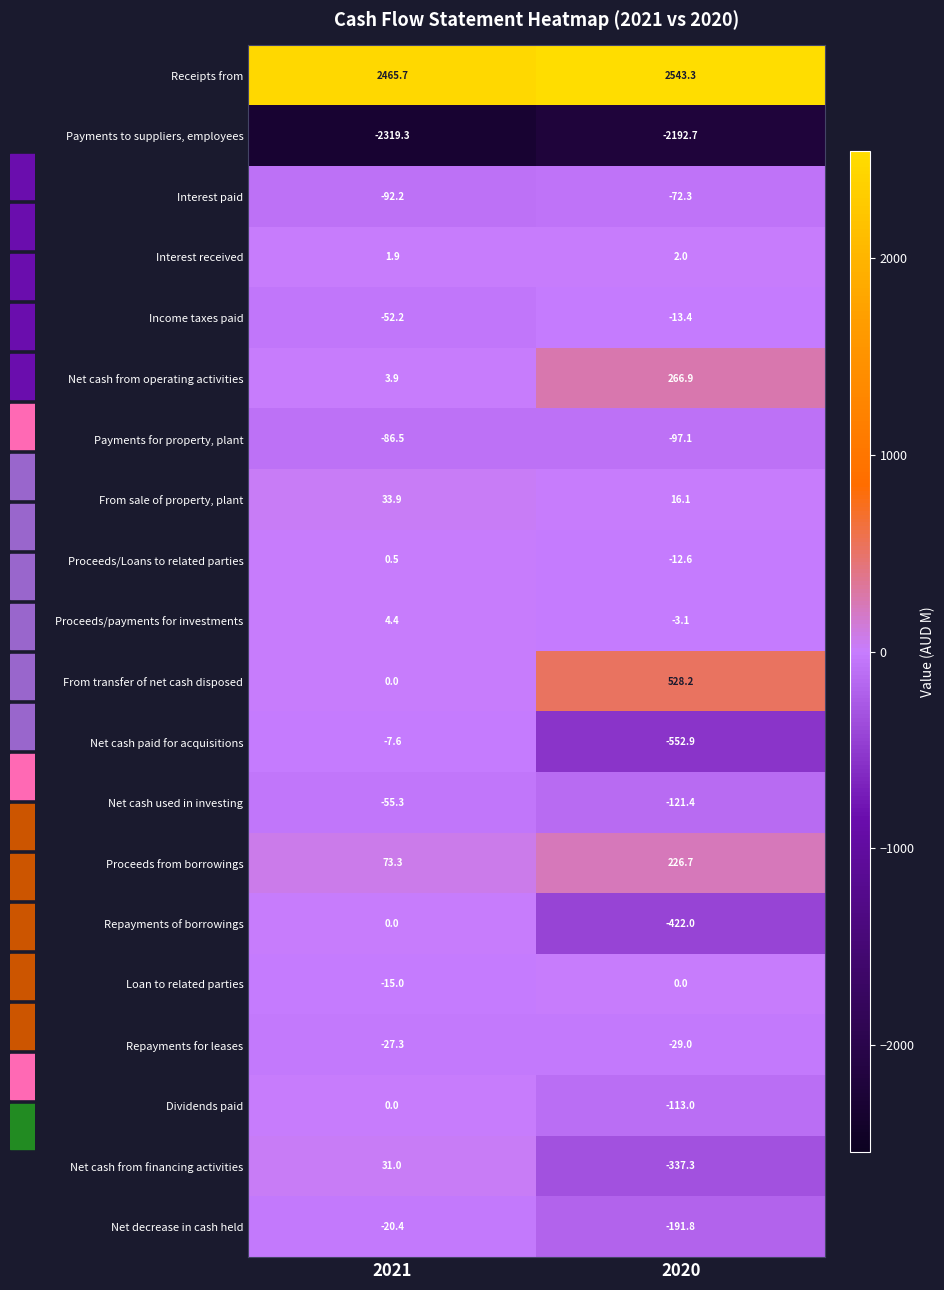

What is the minimum value shown in the chart?

-2319.3